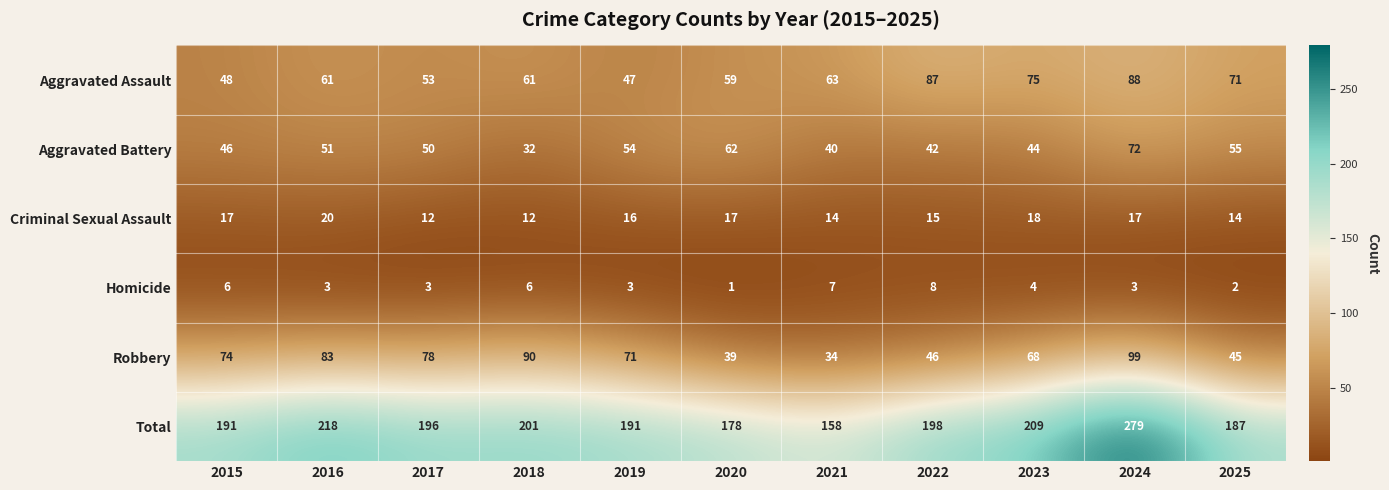

List the series in order of their peak value, lowest first.

Homicide, Criminal Sexual Assault, Aggravated Battery, Aggravated Assault, Robbery, Total